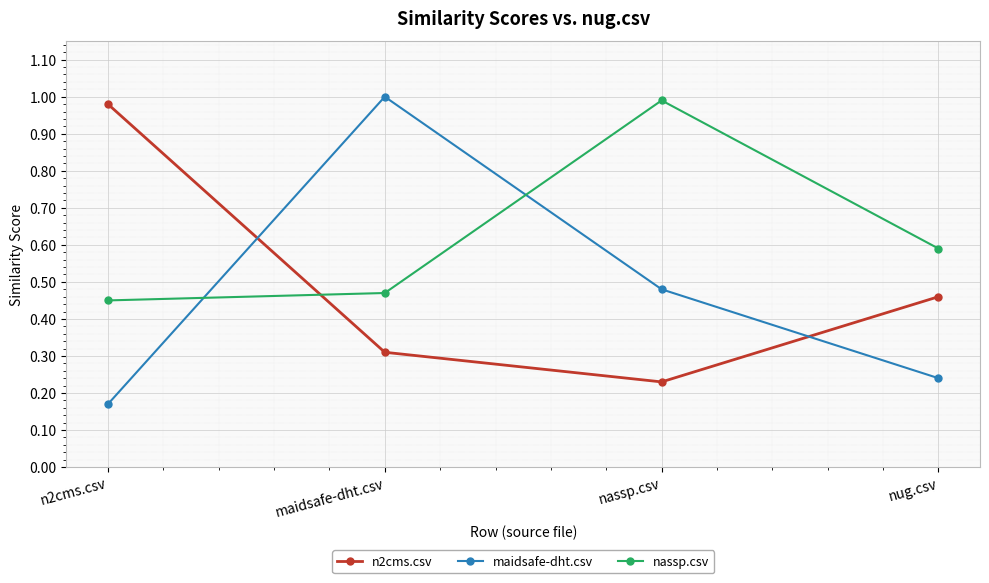

Which category has the highest value in the maidsafe-dht.csv series?

maidsafe-dht.csv